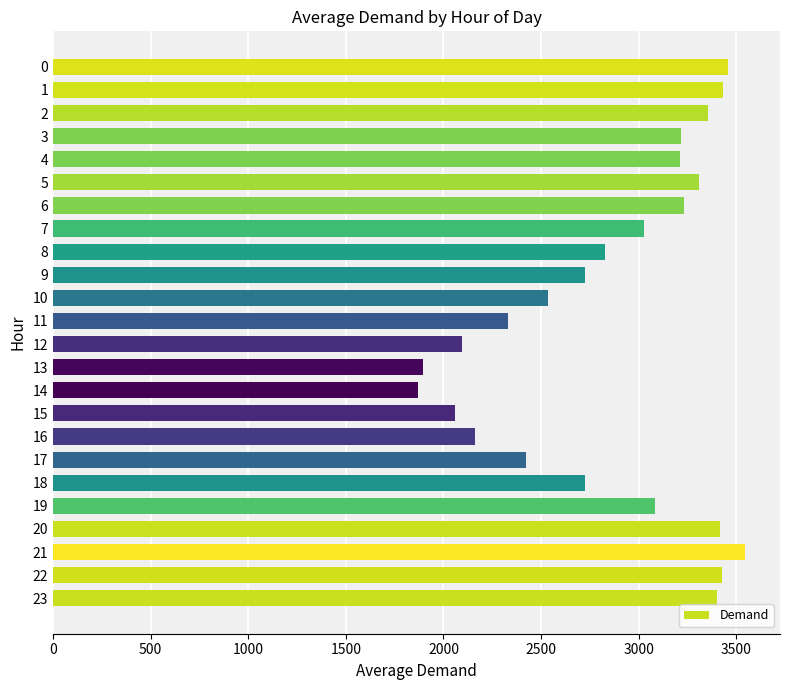

What is the greatest value displayed?

3546